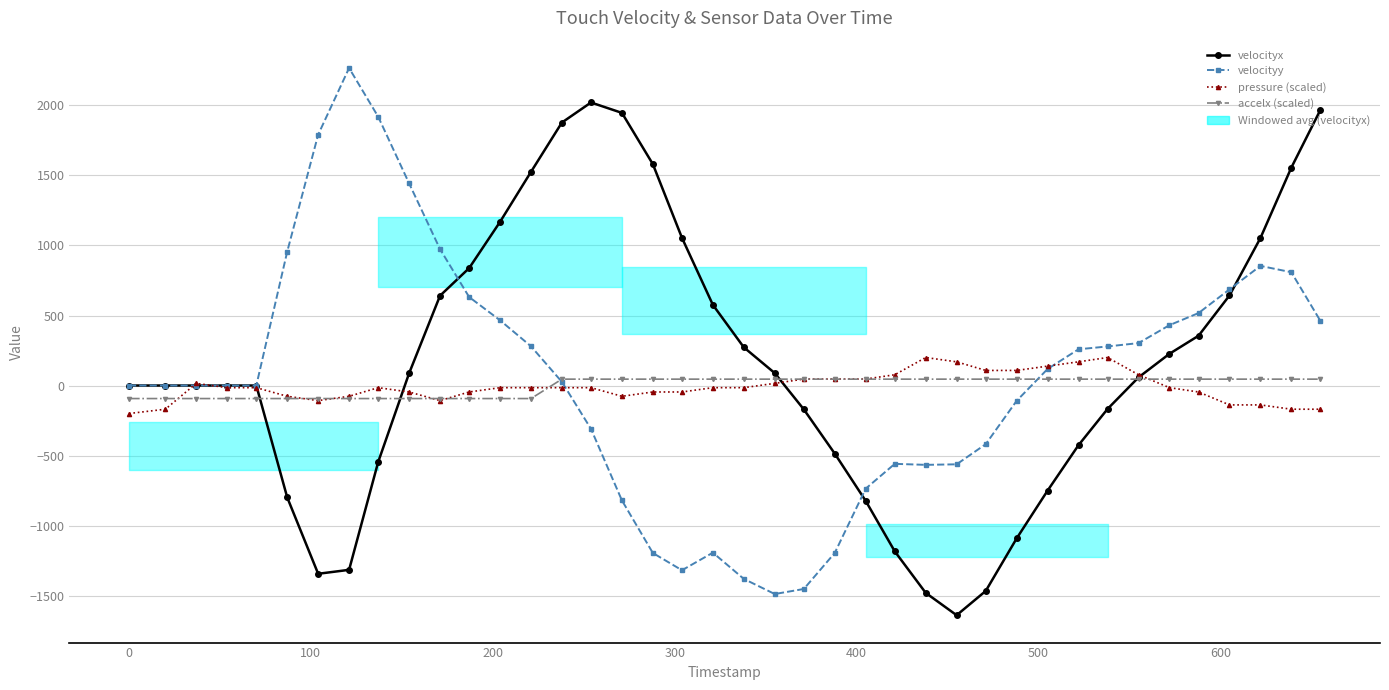

True or false: velocityy has more than 2 points higher than both neighbors.

True